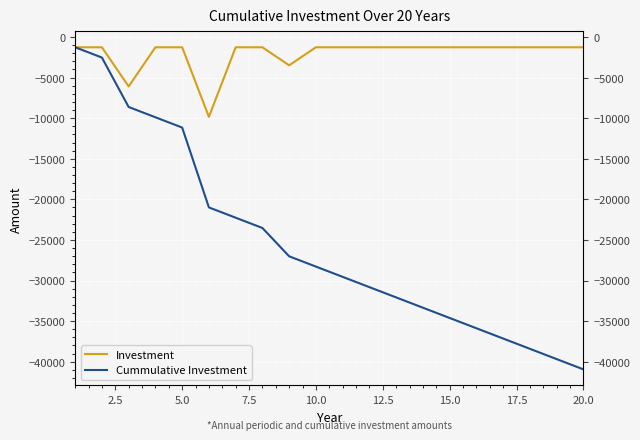

What is the sum of all Investment values?

-40947.0